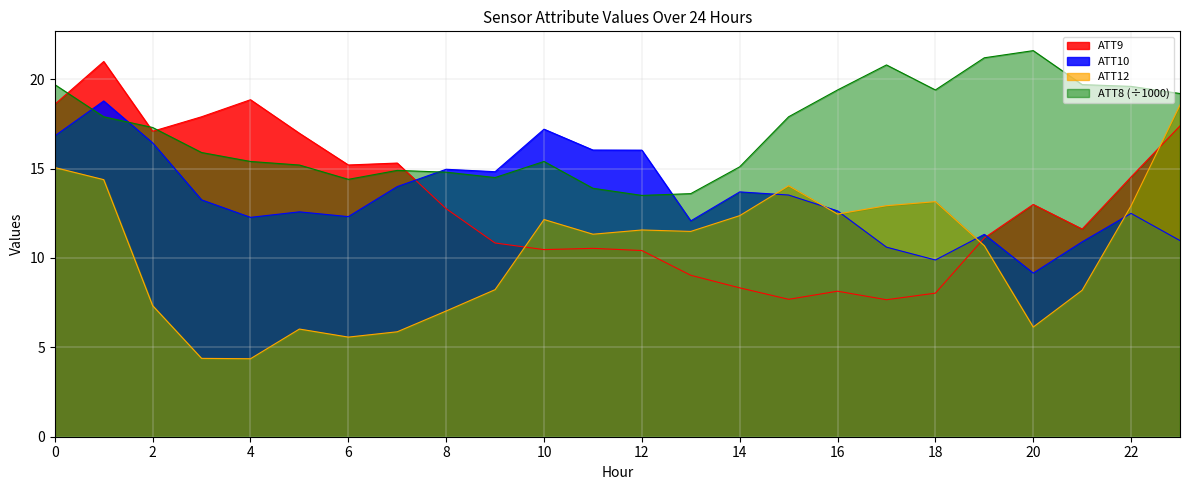

At which category does ATT9 reach its first local valley?

2